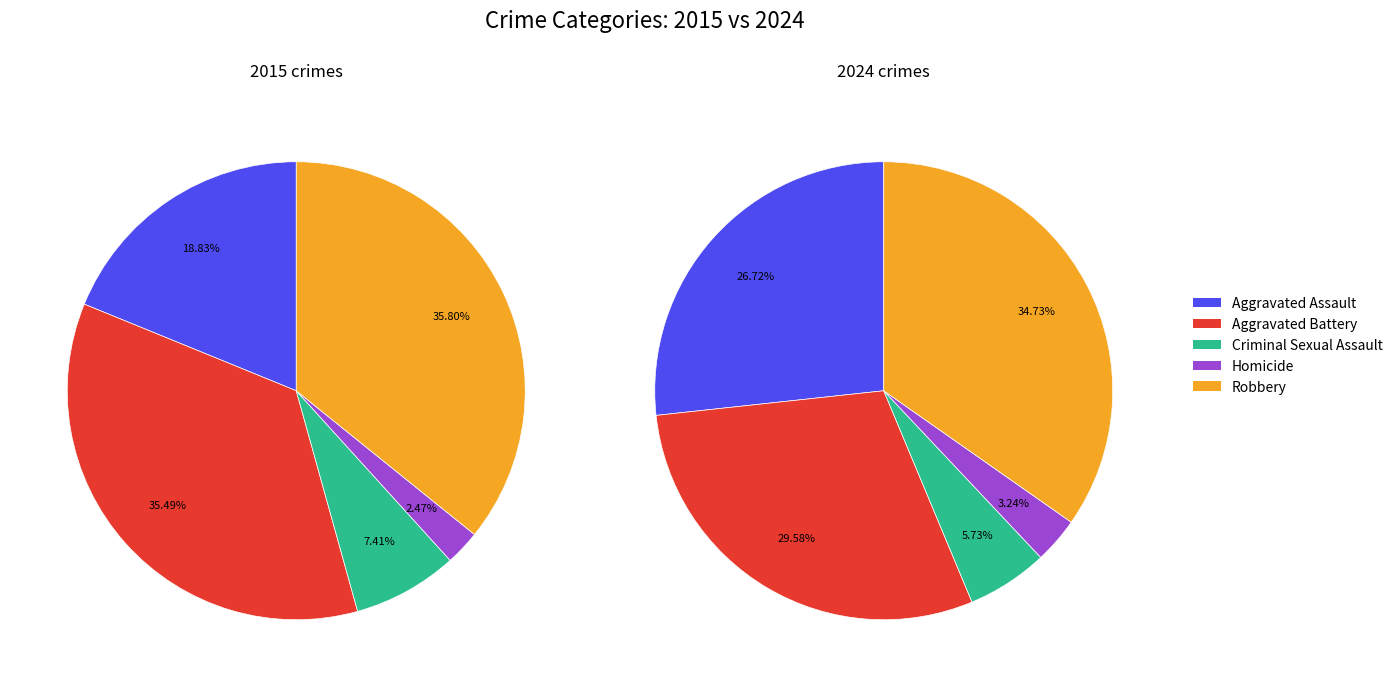

Count the number of slices in the pie.

5